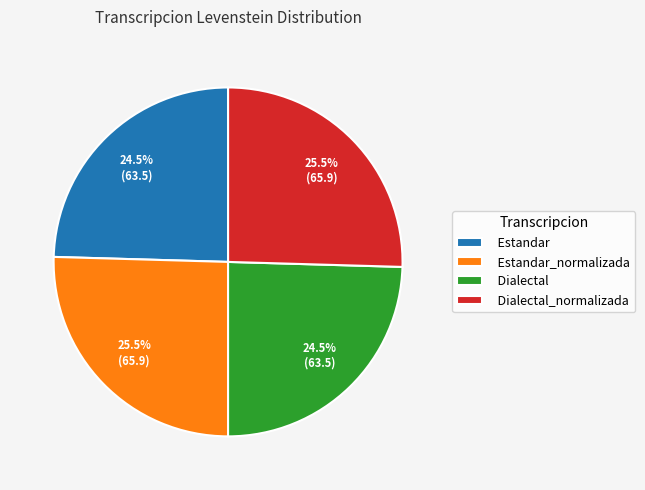

To the nearest percent, what is the difference between the Estandar_normalizada and Dialectal slice percentages?

1%